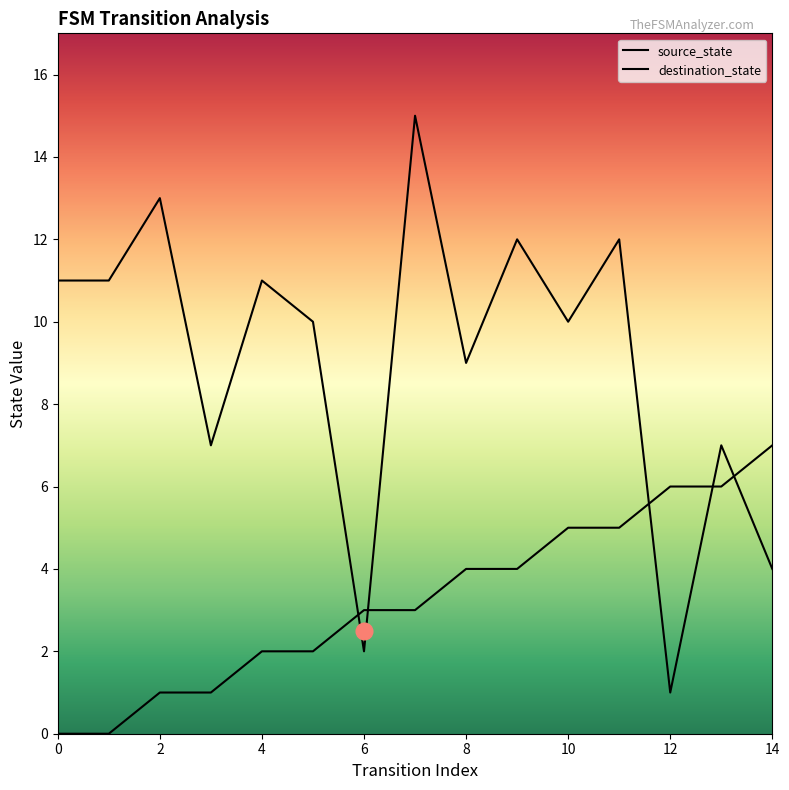

Is it true that source_state equals 4 at 9?

True